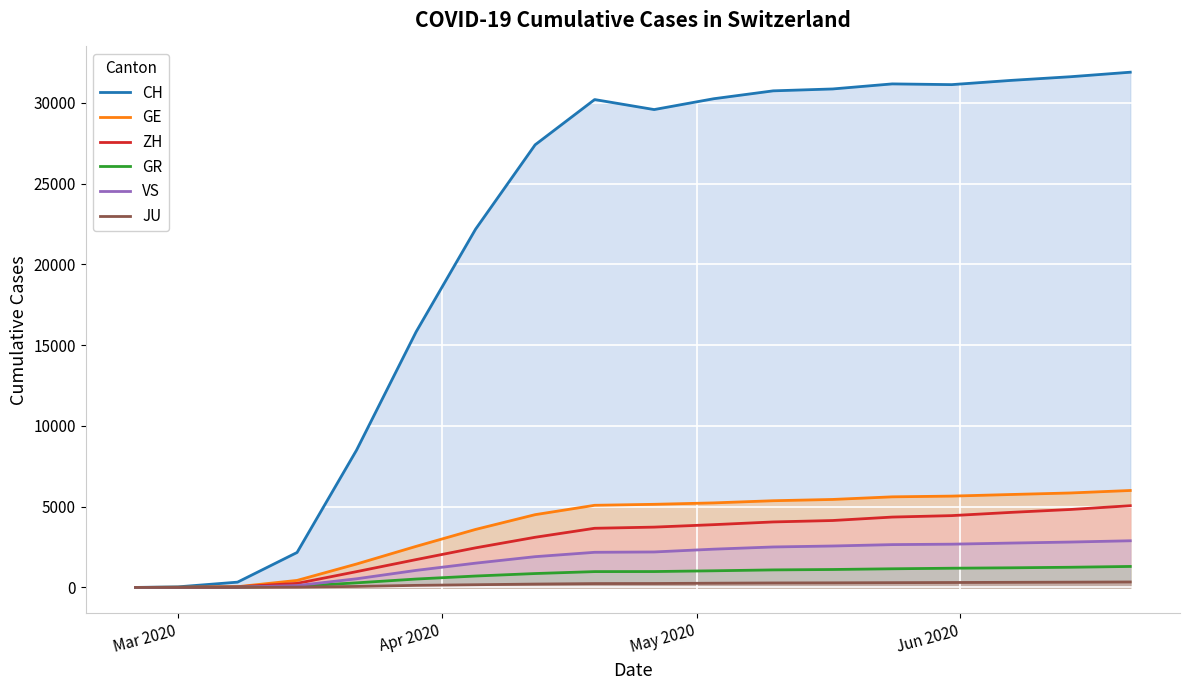

What is the maximum value shown in the chart?

31900